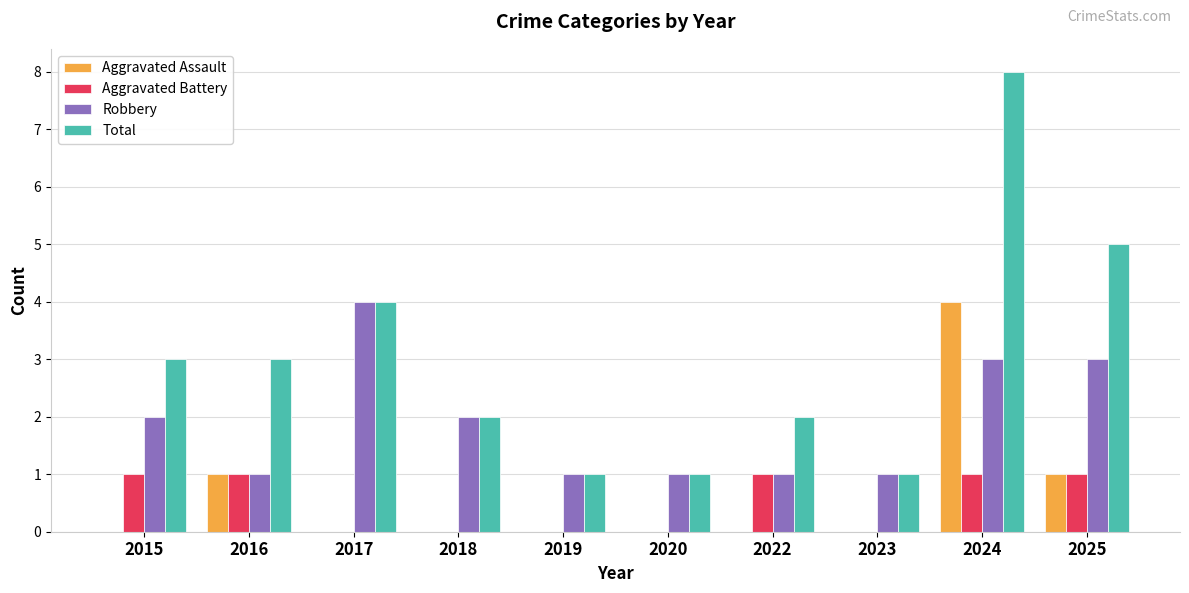

At which category is the sum across all series the highest?

2024